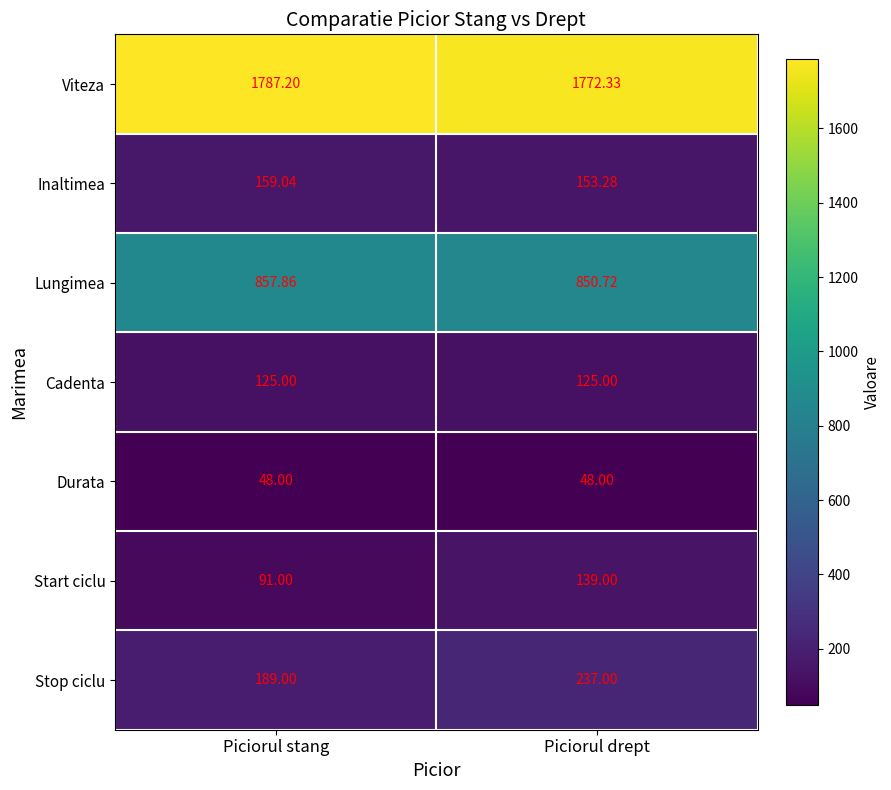

Which series has the largest total across all categories?

Viteza